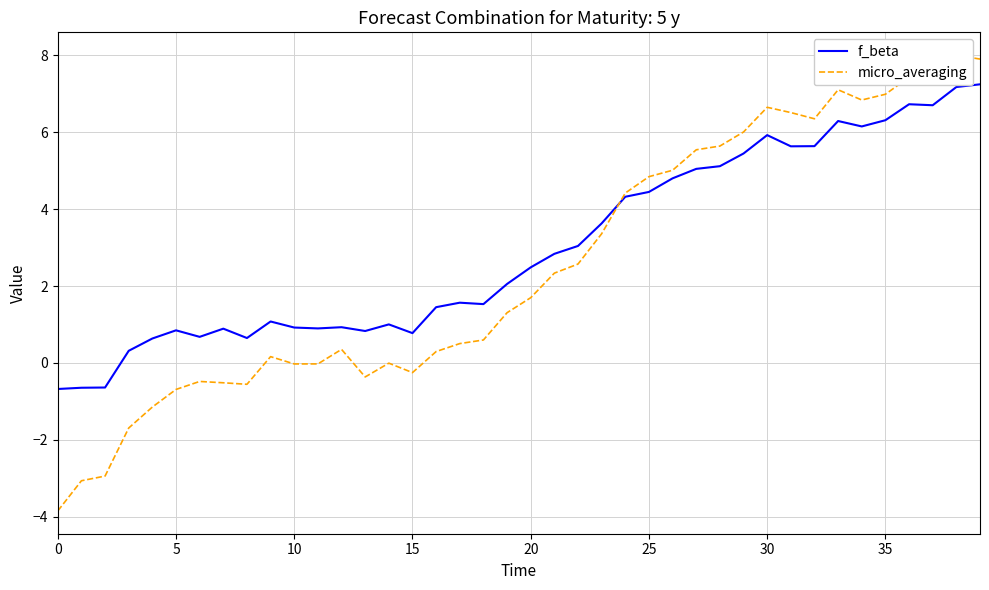

What is the value of the f_beta point at the 37th from the left?

6.7